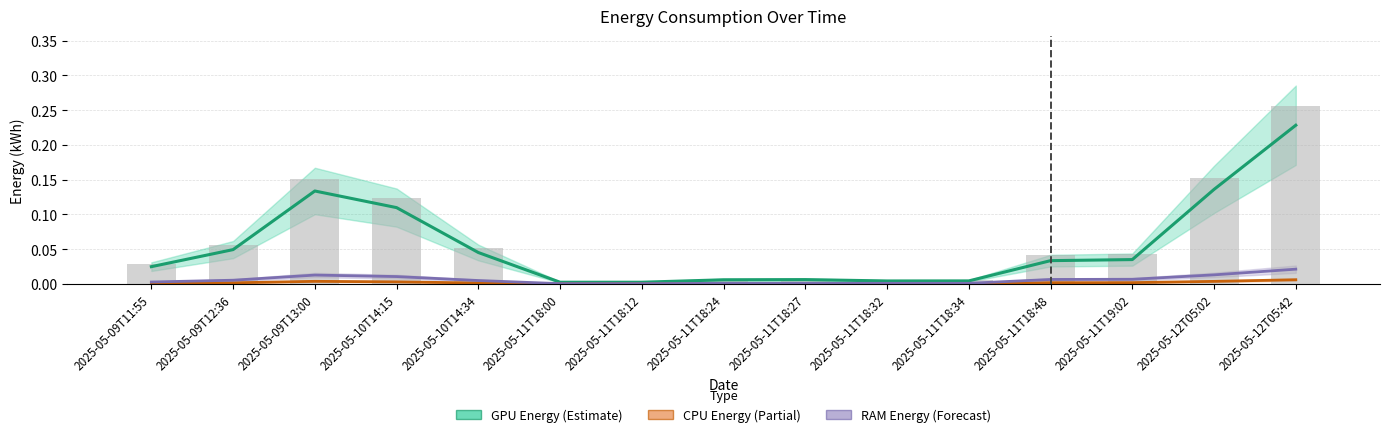

What position from the right is 2025-05-12T05:02?

2